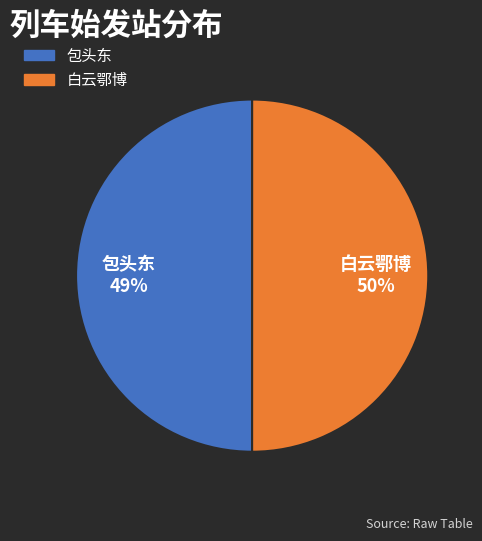

Count the number of slices in the pie.

2